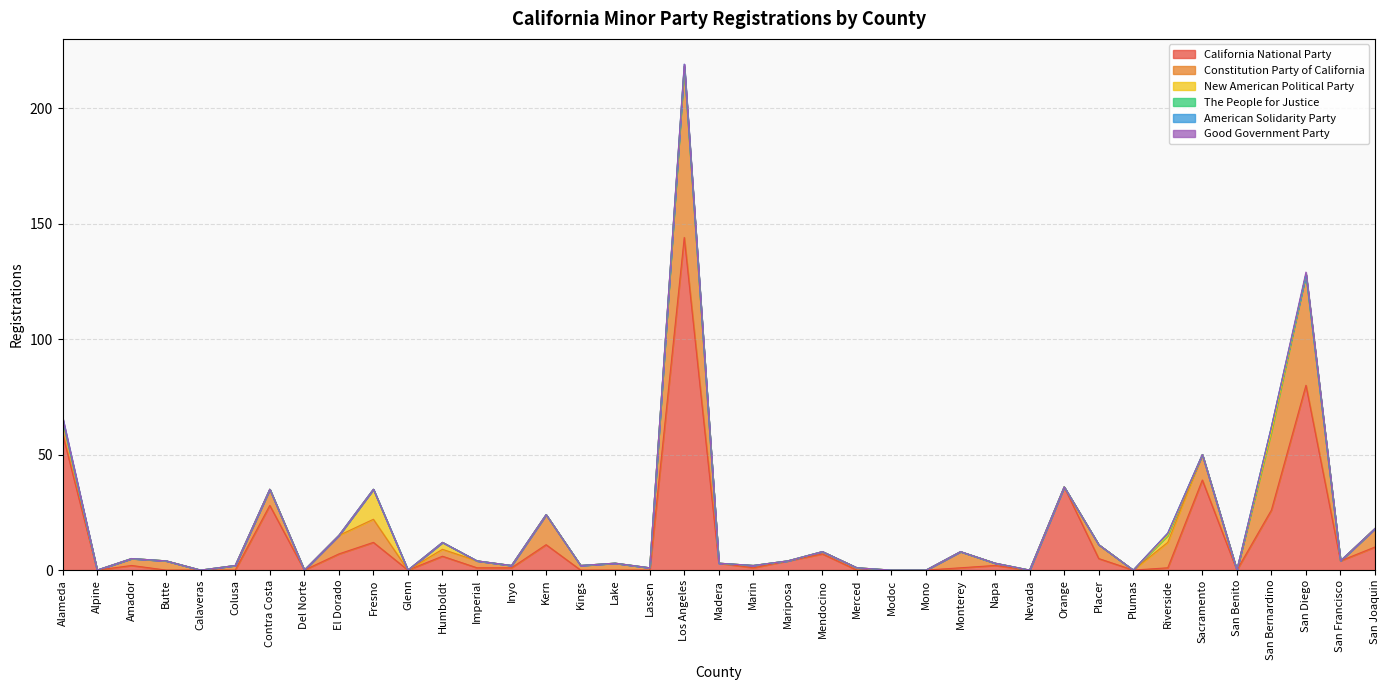

True or false: American Solidarity Party has more than 2 points higher than both neighbors.

False